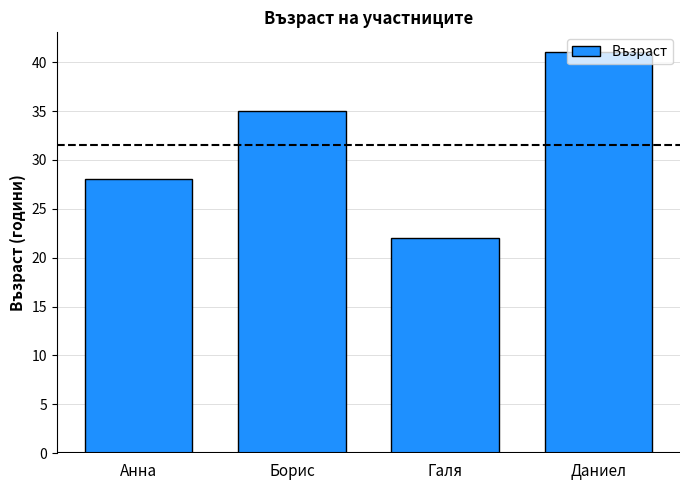

What value does the data have at Галя?

22